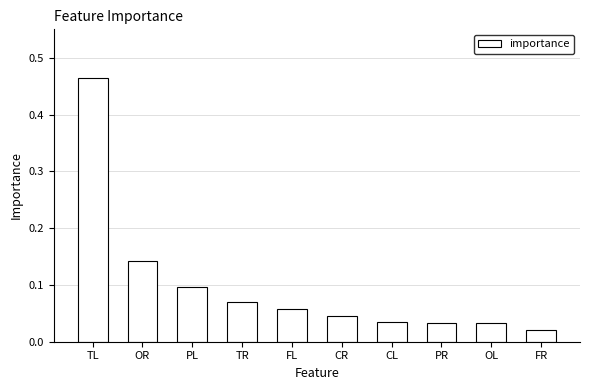

What position from the right is FR?

1